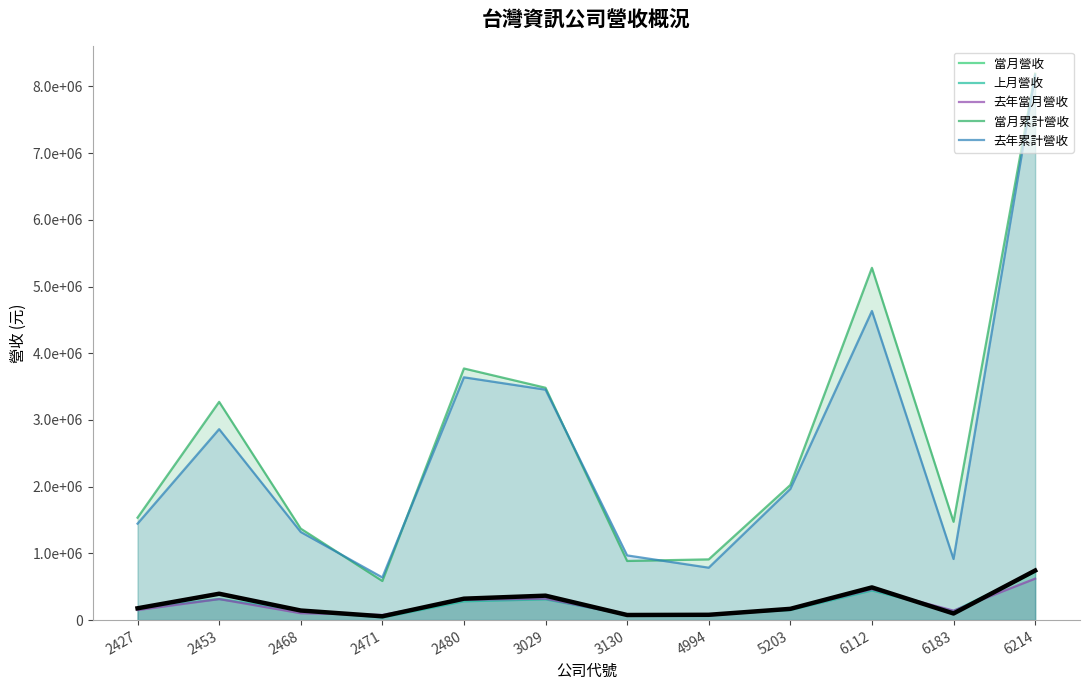

Which series ends up on top after the final intersection of 當月營收 (主線) and 上月營收?

當月營收 (主線)